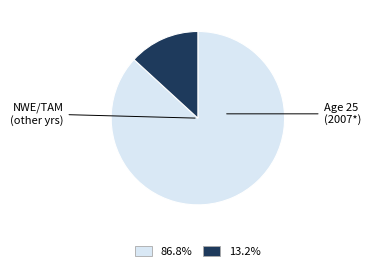

Is there any slice that represents more than half of the pie?

Yes